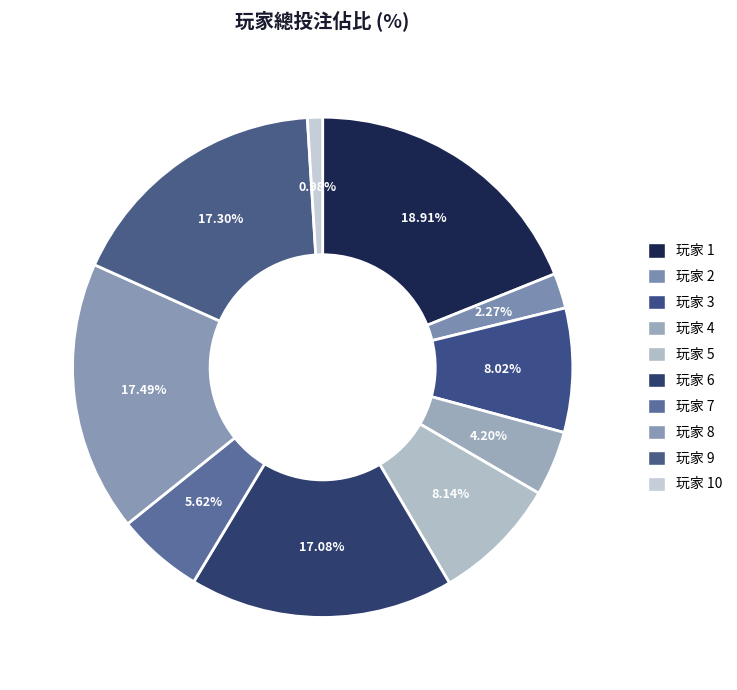

To the nearest percent, what is the difference between the largest and smallest slice percentages?

18%